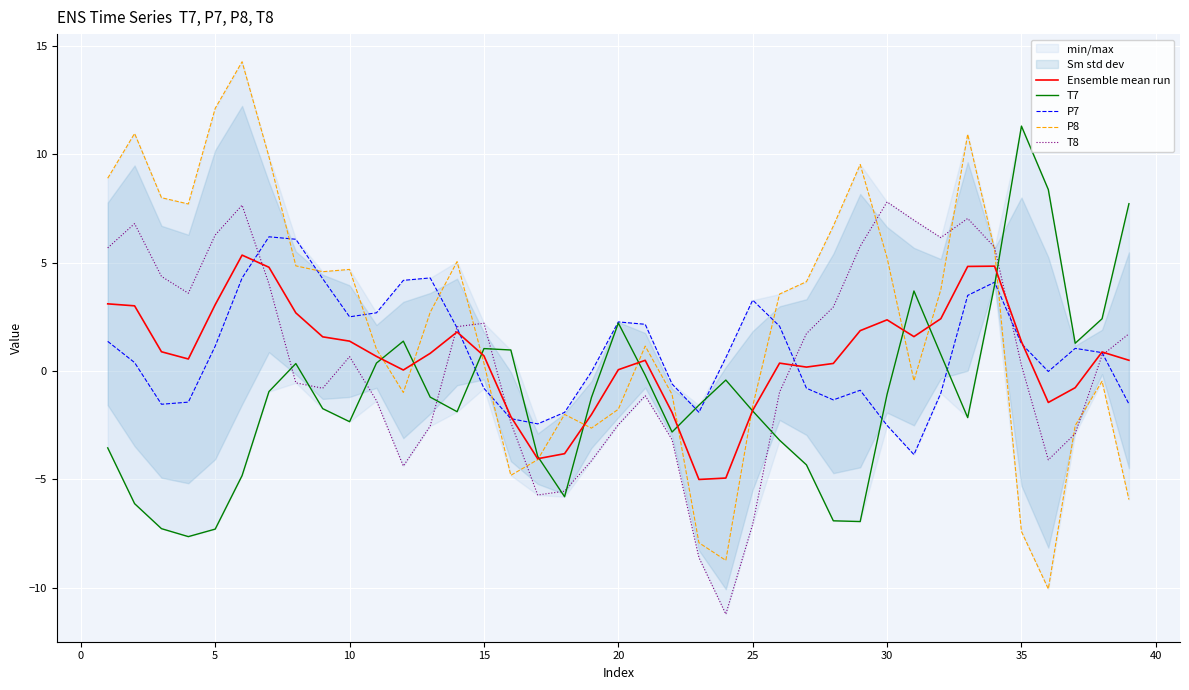

What is the minimum value for P8?

-10.1